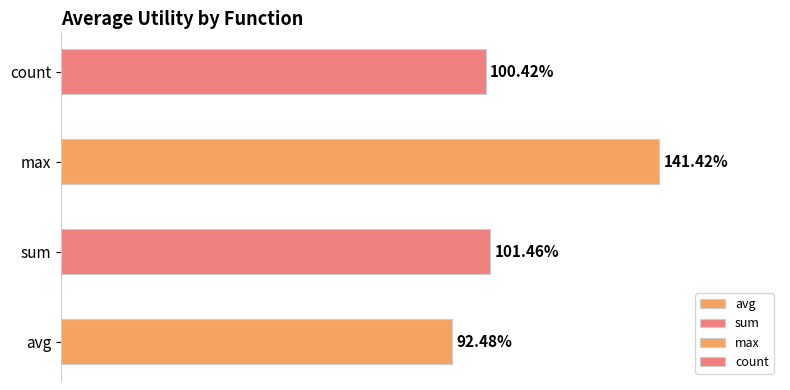

Which series has the largest total across all categories?

max